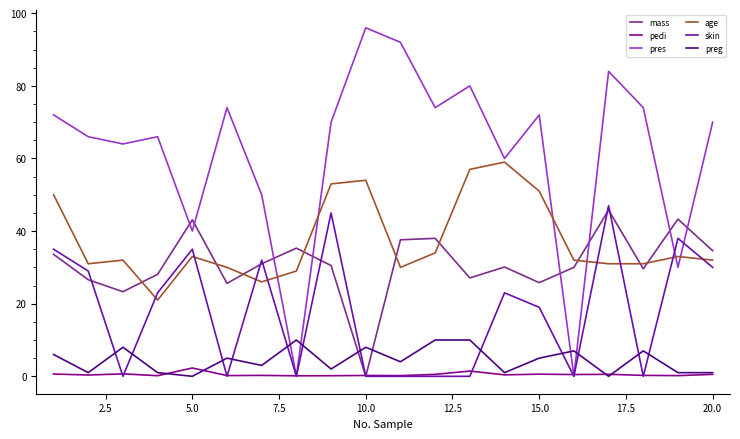

True or false: preg and age cross at least once.

False